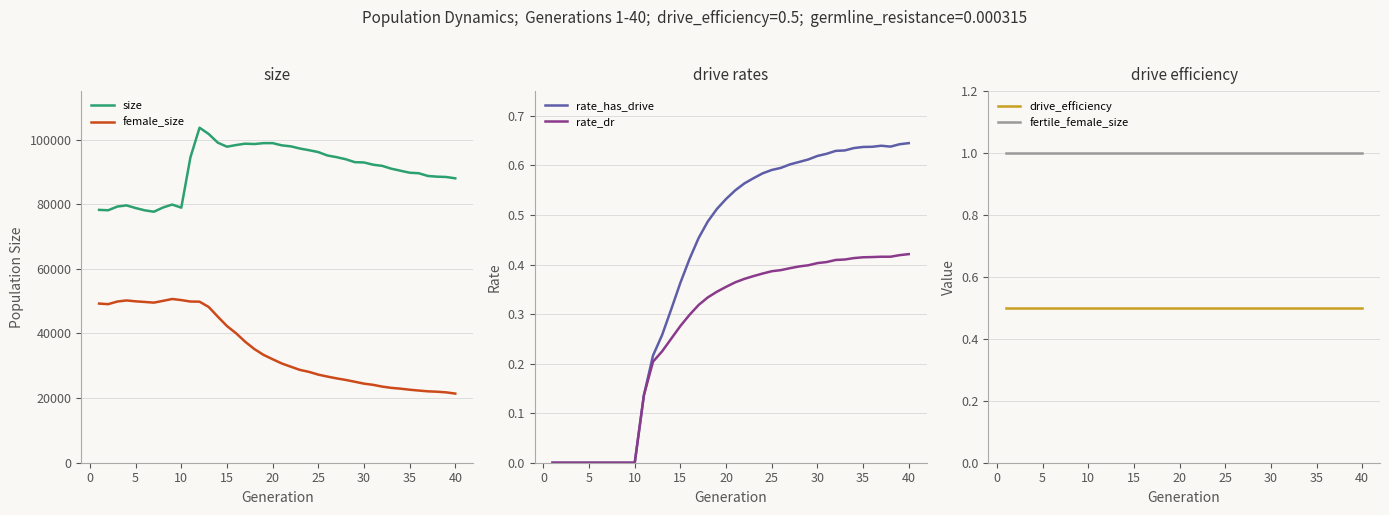

Reading left to right, list all the values displayed in this chart.

size: 78244.0	78128.0	79273.0	79632.0	78816.0	78104.0	77676.0	78981.0	79890.0	78929.0	94490.0	103673.0	101731.0	99048.0	97792.0	98312.0	98736.0	98624.0	98897.0	98904.0	98218.0	97901.0	97223.0	96707.0	96132.0	95077.0	94562.0	93920.0	93012.0	92922.0	92225.0	91862.0	90988.0	90364.0	89746.0	89586.0	88739.0	88528.0	88423.0	88012.0
female_size: 49250.0	49068.0	49886.0	50221.0	49947.0	49747.0	49538.0	50094.0	50666.0	50331.0	49885.0	49838.0	48196.0	45195.0	42298.0	40058.0	37435.0	35173.0	33386.0	32025.0	30721.0	29705.0	28715.0	28102.0	27265.0	26655.0	26105.0	25624.0	25055.0	24473.0	24104.0	23555.0	23165.0	22916.0	22593.0	22335.0	22092.0	21973.0	21775.0	21393.0
rate_has_drive: 0.0	0.0	0.0	0.0	0.0	0.0	0.0	0.0	0.0	0.0	0.1	0.2	0.3	0.3	0.4	0.4	0.5	0.5	0.5	0.5	0.5	0.6	0.6	0.6	0.6	0.6	0.6	0.6	0.6	0.6	0.6	0.6	0.6	0.6	0.6	0.6	0.6	0.6	0.6	0.6
rate_dr: 0.0	0.0	0.0	0.0	0.0	0.0	0.0	0.0	0.0	0.0	0.1	0.2	0.2	0.3	0.3	0.3	0.3	0.3	0.3	0.4	0.4	0.4	0.4	0.4	0.4	0.4	0.4	0.4	0.4	0.4	0.4	0.4	0.4	0.4	0.4	0.4	0.4	0.4	0.4	0.4
drive_efficiency: 0.5	0.5	0.5	0.5	0.5	0.5	0.5	0.5	0.5	0.5	0.5	0.5	0.5	0.5	0.5	0.5	0.5	0.5	0.5	0.5	0.5	0.5	0.5	0.5	0.5	0.5	0.5	0.5	0.5	0.5	0.5	0.5	0.5	0.5	0.5	0.5	0.5	0.5	0.5	0.5
fertile_female_size: 1.0	1.0	1.0	1.0	1.0	1.0	1.0	1.0	1.0	1.0	1.0	1.0	1.0	1.0	1.0	1.0	1.0	1.0	1.0	1.0	1.0	1.0	1.0	1.0	1.0	1.0	1.0	1.0	1.0	1.0	1.0	1.0	1.0	1.0	1.0	1.0	1.0	1.0	1.0	1.0